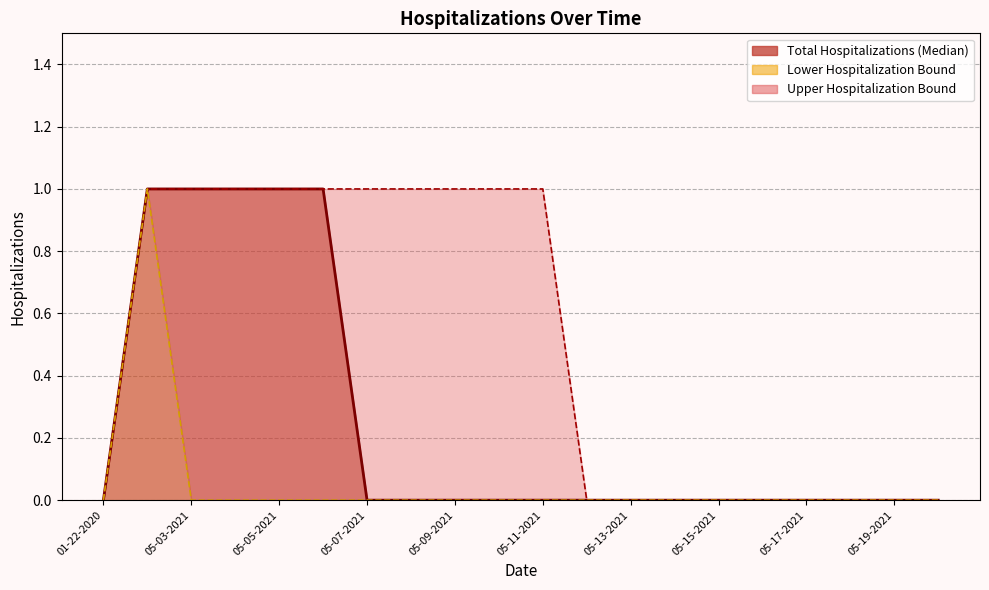

The Lower Hospitalization Bound series shows 0 at 05-16-2021. True or false?

True